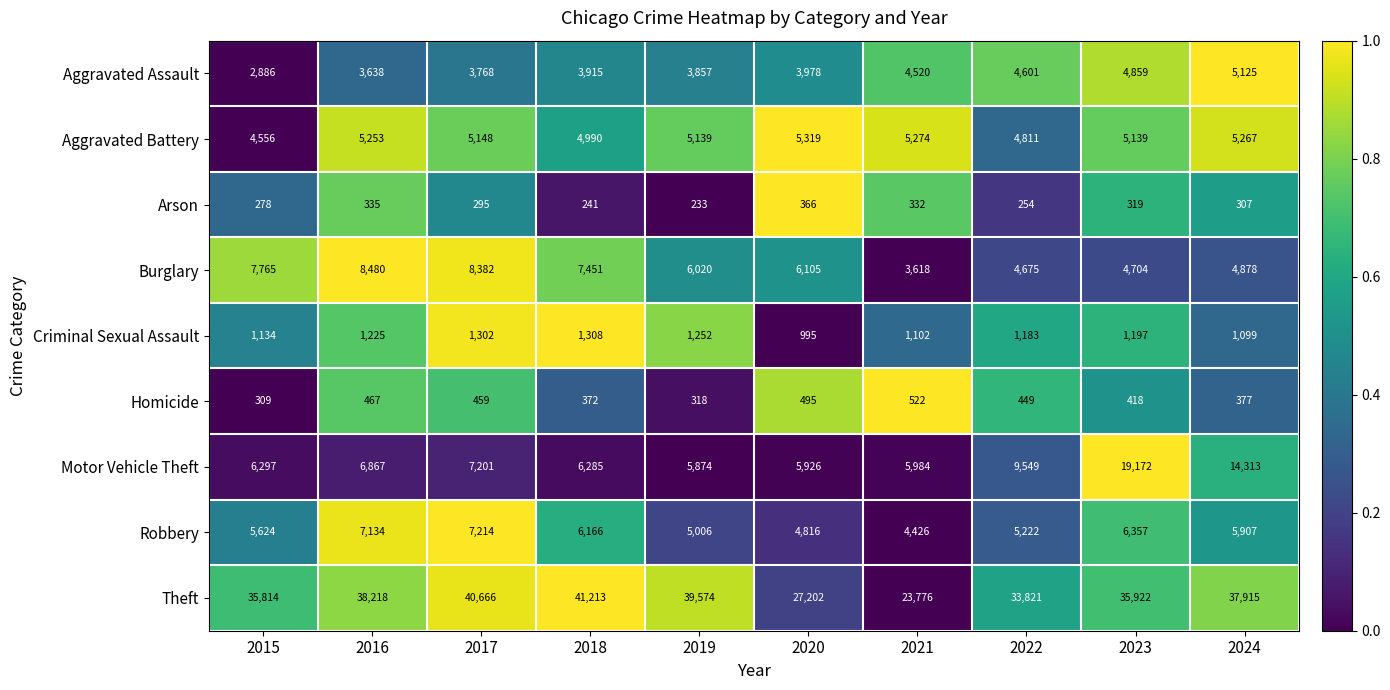

What is the spread (max minus min) of values at 2015?

35536